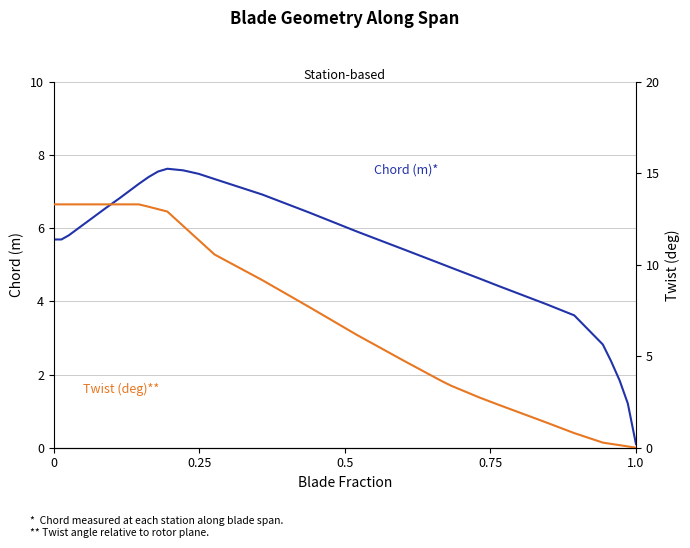

What is the value of the Chord (m) point at the 15th from the left?

7.6